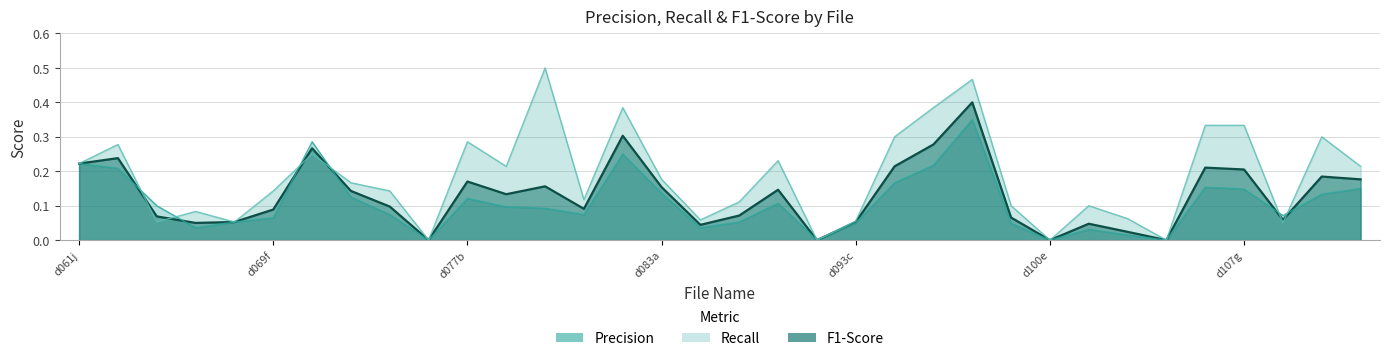

What is the maximum value for Precision?

0.3